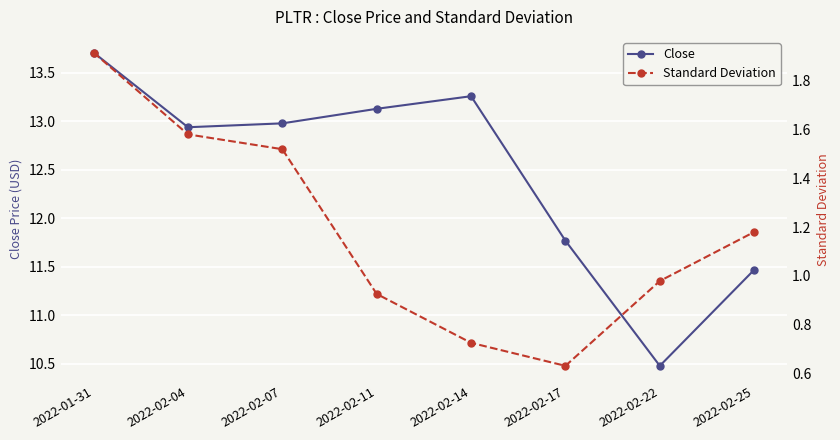

True or false: Standard Deviation has a value of 0.9 at 2022-02-07.

False